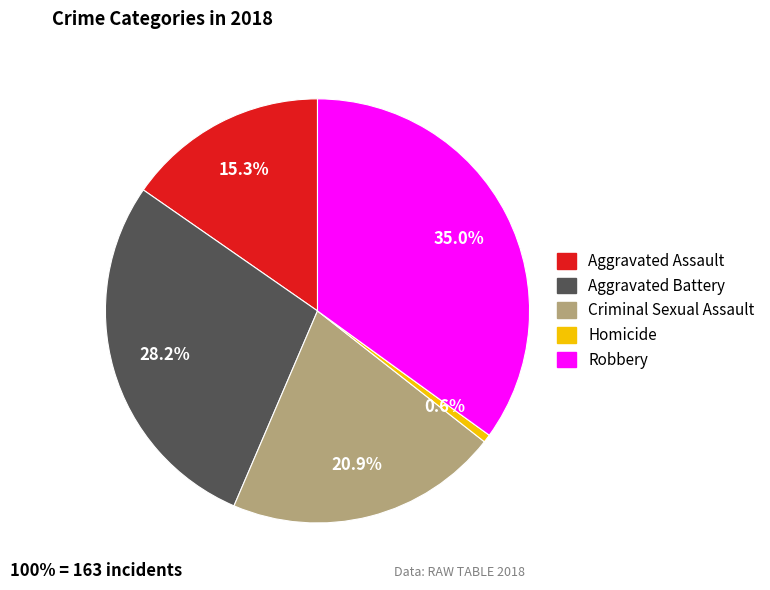

Is there any slice that represents more than half of the pie?

No